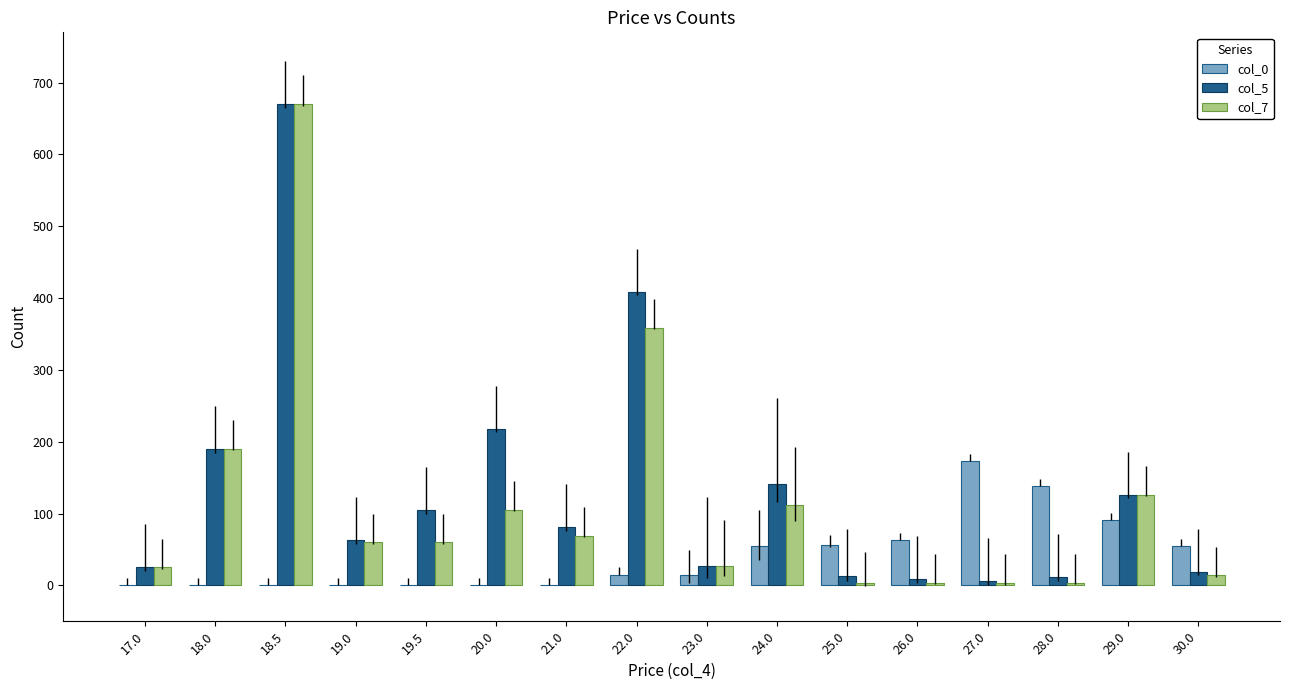

What is the greatest value displayed?

670